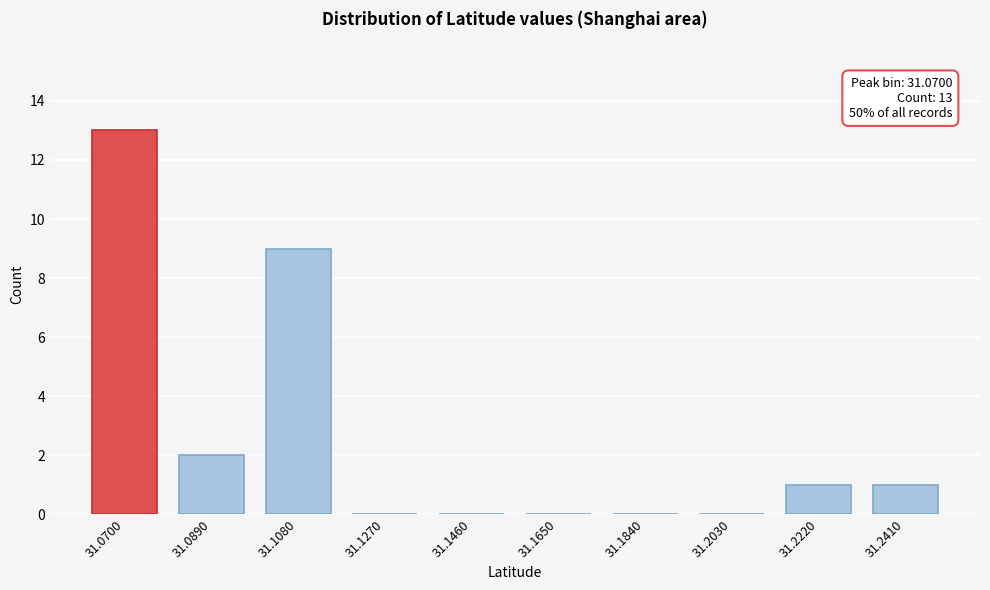

Reading left to right, transcribe all the data shown in this chart.

31.0700=13	31.0890=2	31.1080=9	31.1270=0	31.1460=0	31.1650=0	31.1840=0	31.2030=0	31.2220=1	31.2410=1